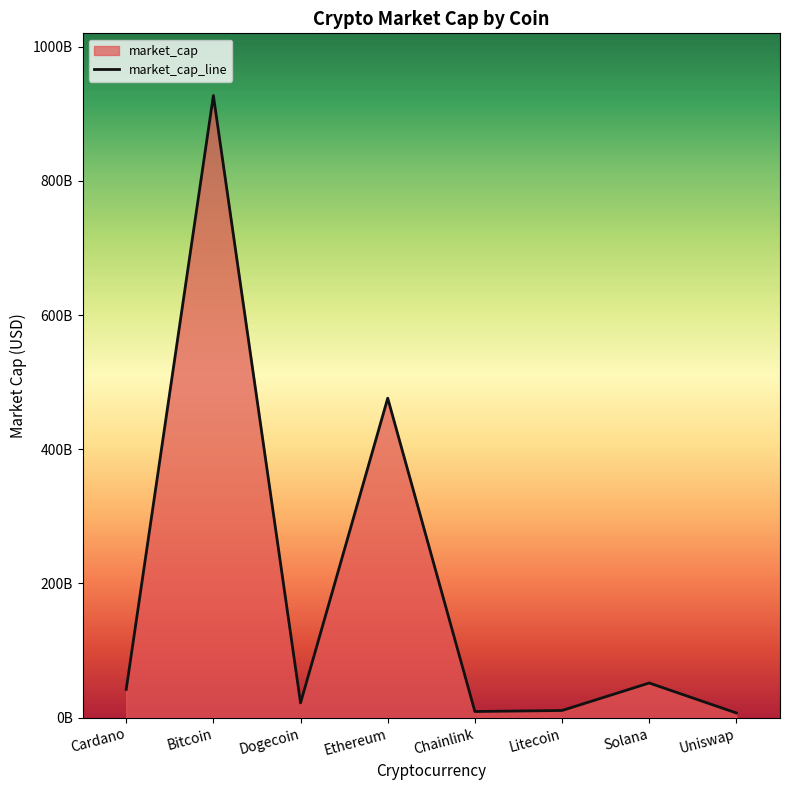

What is the sum of the values at Dogecoin and Cardano?

64104251775